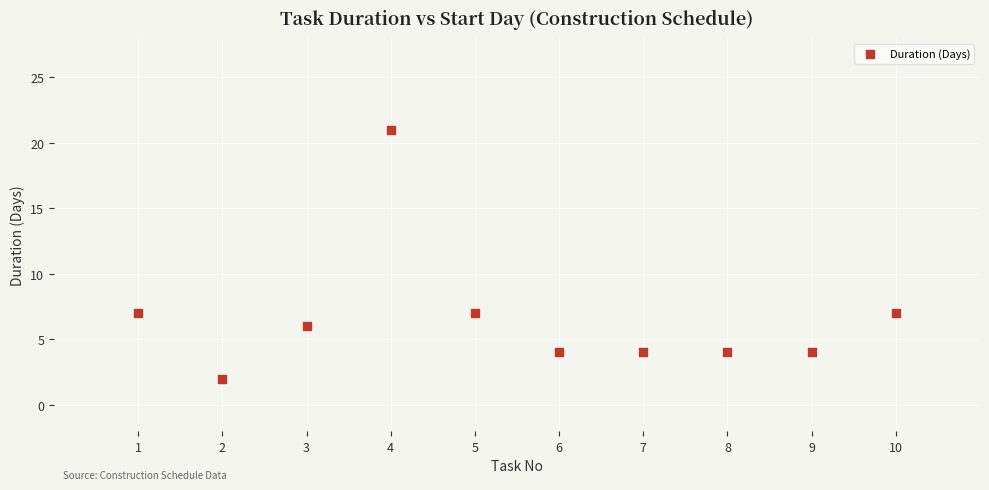

What is the range of Y values (max minus min)?

19